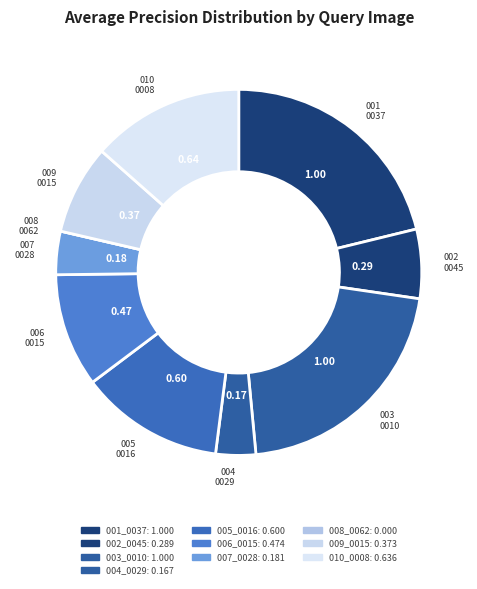

Do 001_0037 and 010_0008 together represent more than half of the pie?

No